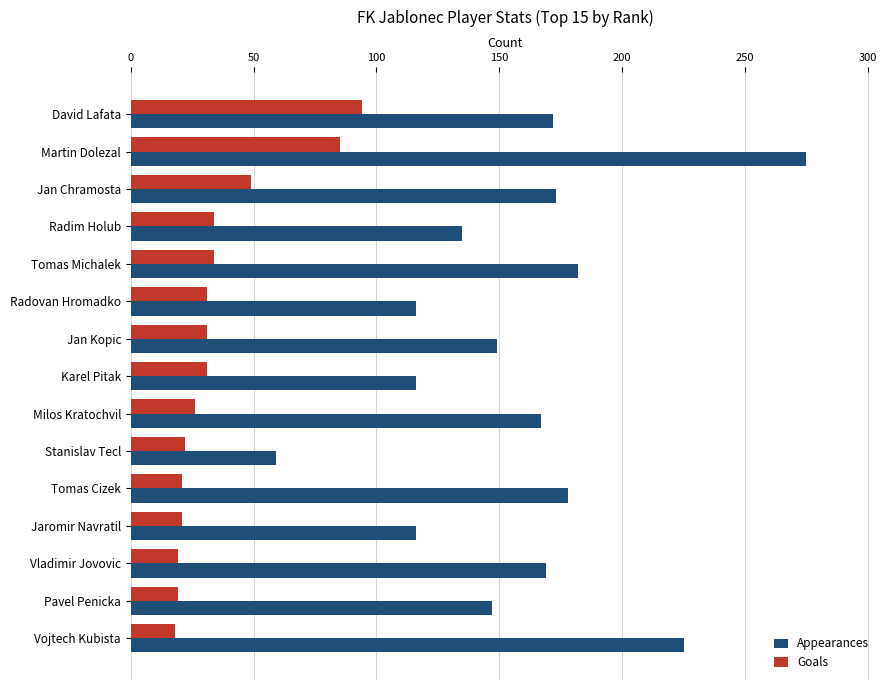

The value of Appearances at Tomas Cizek is 178. True or false?

True